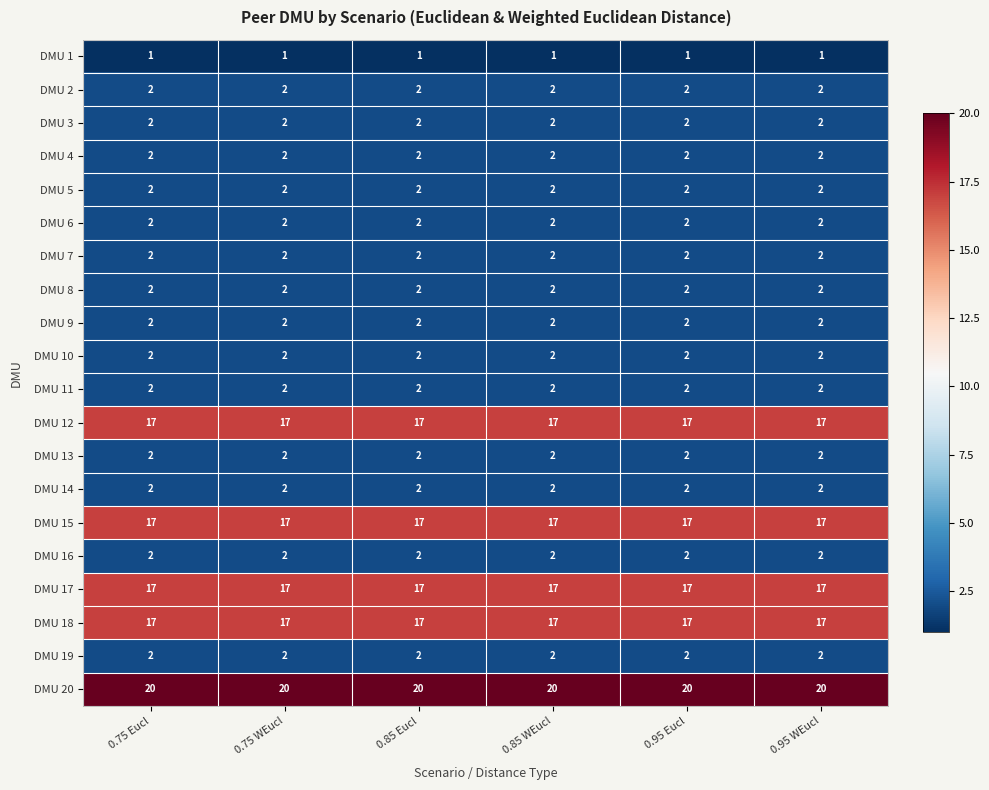

Which series has the largest total across all categories?

DMU 20